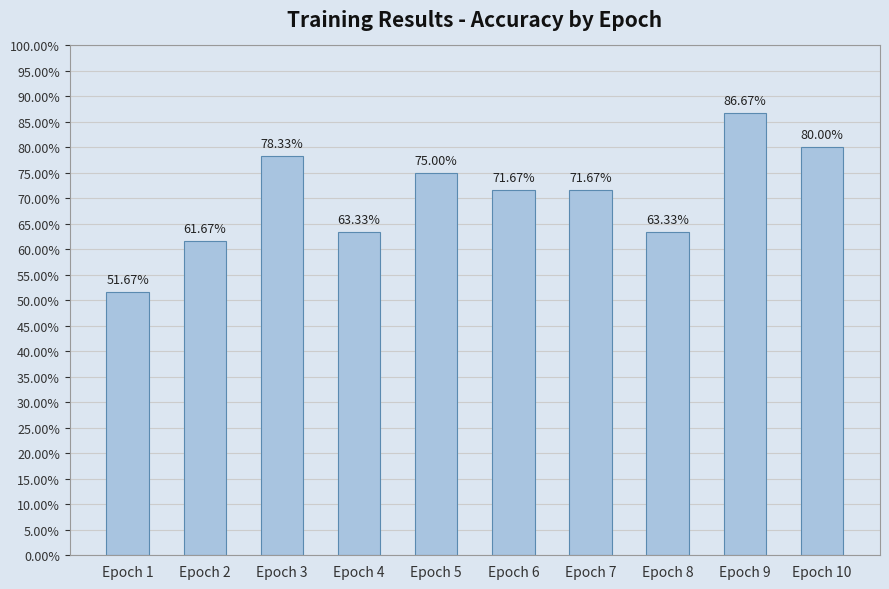

What is the difference between the maximum and minimum values?

0.4